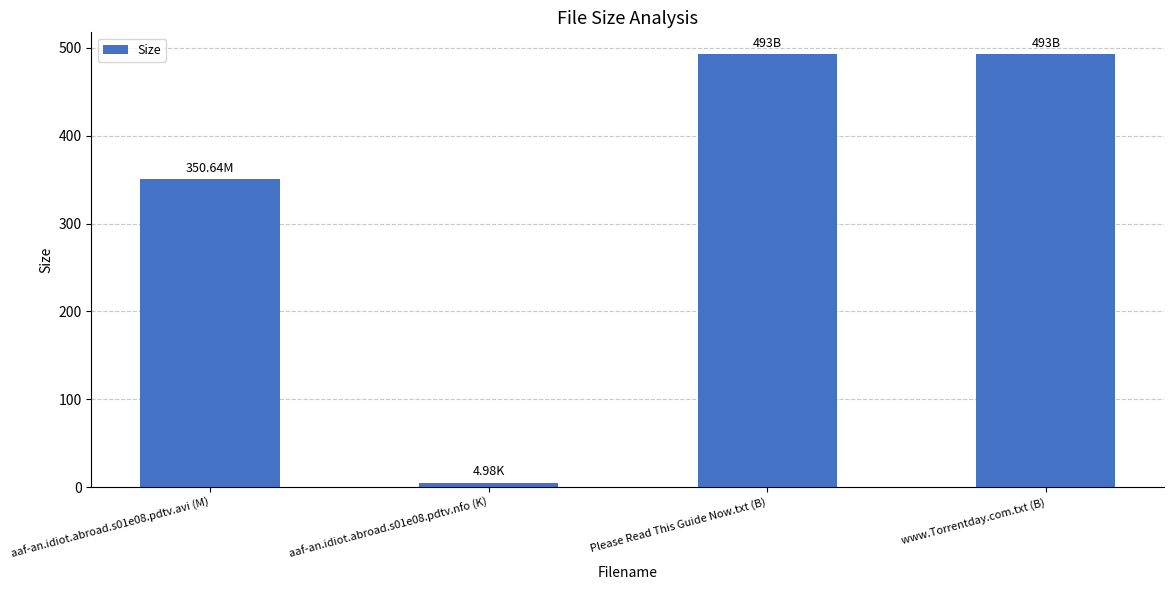

What position from the left is www.Torrentday.com.txt (B)?

4